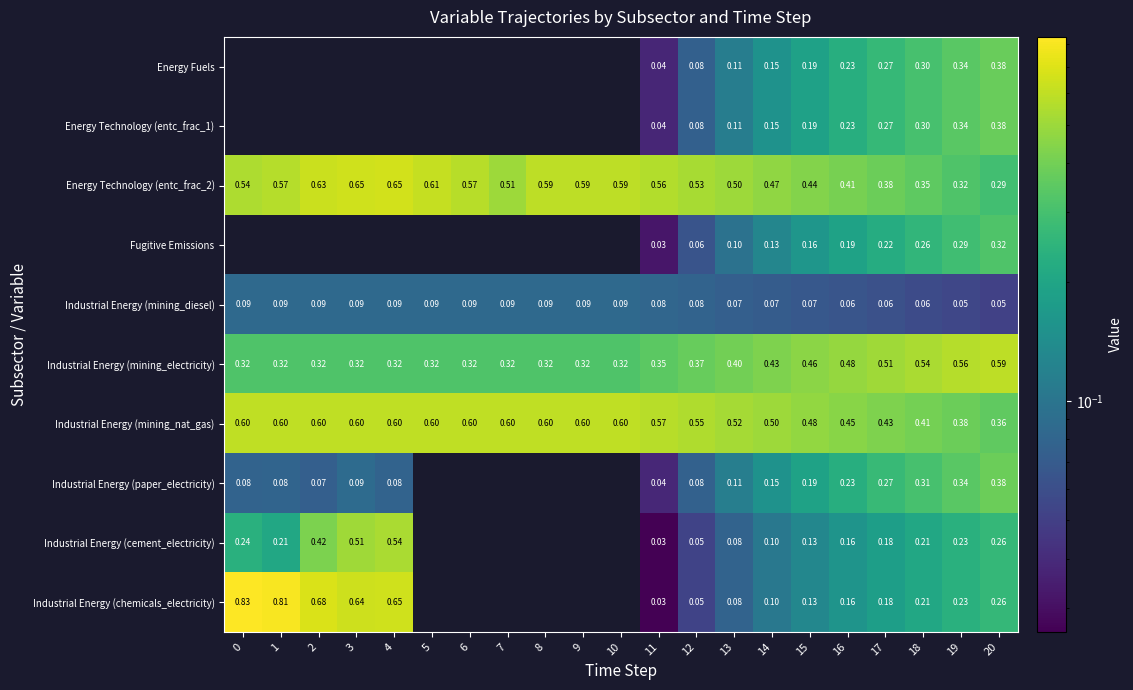

Is the value of Energy Technology (entc_frac_2) at 2 greater than the value of Industrial Energy (mining_diesel) at 8?

Yes